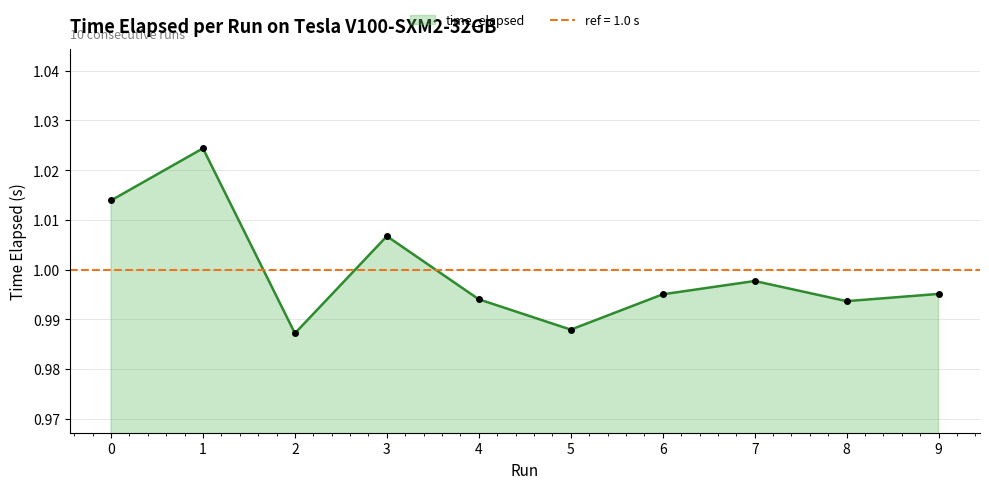

What is the greatest value displayed?

1.0